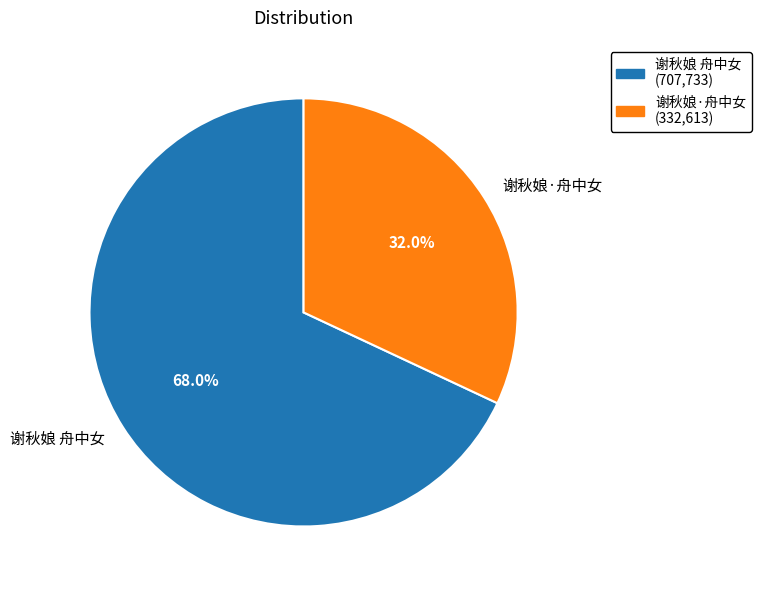

Which slice represents more than half of the pie?

谢秋娘 舟中女